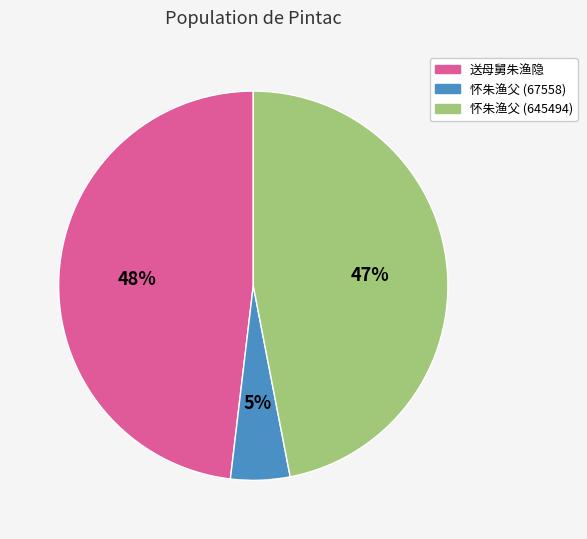

Which category has the smallest portion of the pie?

怀朱渔父 (67558)